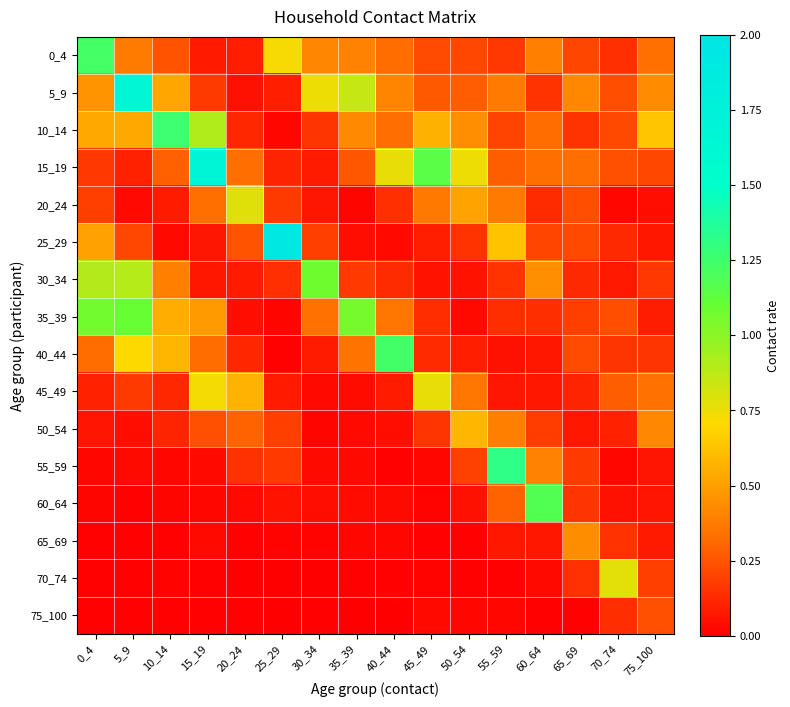

Reading right to left, list all the values displayed in this chart.

0_4: 75_100=0.3	70_74=0.1	65_69=0.2	60_64=0.4	55_59=0.2	50_54=0.2	45_49=0.2	40_44=0.3	35_39=0.4	30_34=0.4	25_29=0.7	20_24=0.1	15_19=0.1	10_14=0.2	5_9=0.4	0_4=1.2
5_9: 75_100=0.4	70_74=0.2	65_69=0.4	60_64=0.2	55_59=0.4	50_54=0.3	45_49=0.3	40_44=0.4	35_39=0.8	30_34=0.7	25_29=0.1	20_24=0.1	15_19=0.2	10_14=0.5	5_9=1.7	0_4=0.5
10_14: 75_100=0.6	70_74=0.2	65_69=0.2	60_64=0.3	55_59=0.2	50_54=0.4	45_49=0.6	40_44=0.3	35_39=0.4	30_34=0.2	25_29=0.0	20_24=0.1	15_19=0.9	10_14=1.3	5_9=0.5	0_4=0.5
15_19: 75_100=0.2	70_74=0.2	65_69=0.3	60_64=0.3	55_59=0.3	50_54=0.7	45_49=1.2	40_44=0.8	35_39=0.3	30_34=0.1	25_29=0.1	20_24=0.3	15_19=1.7	10_14=0.3	5_9=0.1	0_4=0.2
20_24: 75_100=0.0	70_74=0.0	65_69=0.2	60_64=0.1	55_59=0.4	50_54=0.5	45_49=0.4	40_44=0.1	35_39=0.0	30_34=0.1	25_29=0.2	20_24=0.8	15_19=0.3	10_14=0.1	5_9=0.0	0_4=0.2
25_29: 75_100=0.1	70_74=0.1	65_69=0.2	60_64=0.2	55_59=0.6	50_54=0.2	45_49=0.1	40_44=0.0	35_39=0.0	30_34=0.2	25_29=1.9	20_24=0.2	15_19=0.1	10_14=0.0	5_9=0.2	0_4=0.5
30_34: 75_100=0.2	70_74=0.1	65_69=0.1	60_64=0.4	55_59=0.2	50_54=0.1	45_49=0.1	40_44=0.1	35_39=0.2	30_34=1.1	25_29=0.1	20_24=0.1	15_19=0.1	10_14=0.4	5_9=0.9	0_4=0.9
35_39: 75_100=0.1	70_74=0.2	65_69=0.2	60_64=0.1	55_59=0.1	50_54=0.0	45_49=0.1	40_44=0.4	35_39=1.1	30_34=0.3	25_29=0.0	20_24=0.0	15_19=0.5	10_14=0.6	5_9=1.1	0_4=1.1
40_44: 75_100=0.2	70_74=0.2	65_69=0.2	60_64=0.1	55_59=0.1	50_54=0.1	45_49=0.1	40_44=1.2	35_39=0.4	30_34=0.1	25_29=0.0	20_24=0.1	15_19=0.3	10_14=0.6	5_9=0.7	0_4=0.3
45_49: 75_100=0.3	70_74=0.3	65_69=0.1	60_64=0.1	55_59=0.1	50_54=0.4	45_49=0.8	40_44=0.1	35_39=0.0	30_34=0.0	25_29=0.1	20_24=0.6	15_19=0.7	10_14=0.1	5_9=0.2	0_4=0.1
50_54: 75_100=0.4	70_74=0.1	65_69=0.1	60_64=0.2	55_59=0.4	50_54=0.6	45_49=0.2	40_44=0.0	35_39=0.0	30_34=0.0	25_29=0.2	20_24=0.3	15_19=0.2	10_14=0.1	5_9=0.0	0_4=0.1
55_59: 75_100=0.1	70_74=0.0	65_69=0.2	60_64=0.4	55_59=1.3	50_54=0.2	45_49=0.0	40_44=0.0	35_39=0.0	30_34=0.0	25_29=0.2	20_24=0.1	15_19=0.0	10_14=0.0	5_9=0.0	0_4=0.0
60_64: 75_100=0.1	70_74=0.1	65_69=0.2	60_64=1.2	55_59=0.3	50_54=0.1	45_49=0.0	40_44=0.0	35_39=0.0	30_34=0.0	25_29=0.1	20_24=0.0	15_19=0.0	10_14=0.0	5_9=0.0	0_4=0.0
65_69: 75_100=0.1	70_74=0.1	65_69=0.4	60_64=0.1	55_59=0.1	50_54=0.0	45_49=0.0	40_44=0.0	35_39=0.0	30_34=0.0	25_29=0.0	20_24=0.0	15_19=0.0	10_14=0.0	5_9=0.0	0_4=0.0
70_74: 75_100=0.2	70_74=0.8	65_69=0.1	60_64=0.0	55_59=0.0	50_54=0.0	45_49=0.0	40_44=0.0	35_39=0.0	30_34=0.0	25_29=0.0	20_24=0.0	15_19=0.0	10_14=0.0	5_9=0.0	0_4=0.0
75_100: 75_100=0.2	70_74=0.1	65_69=0.0	60_64=0.0	55_59=0.0	50_54=0.0	45_49=0.0	40_44=0.0	35_39=0.0	30_34=0.0	25_29=0.0	20_24=0.0	15_19=0.0	10_14=0.0	5_9=0.0	0_4=0.0